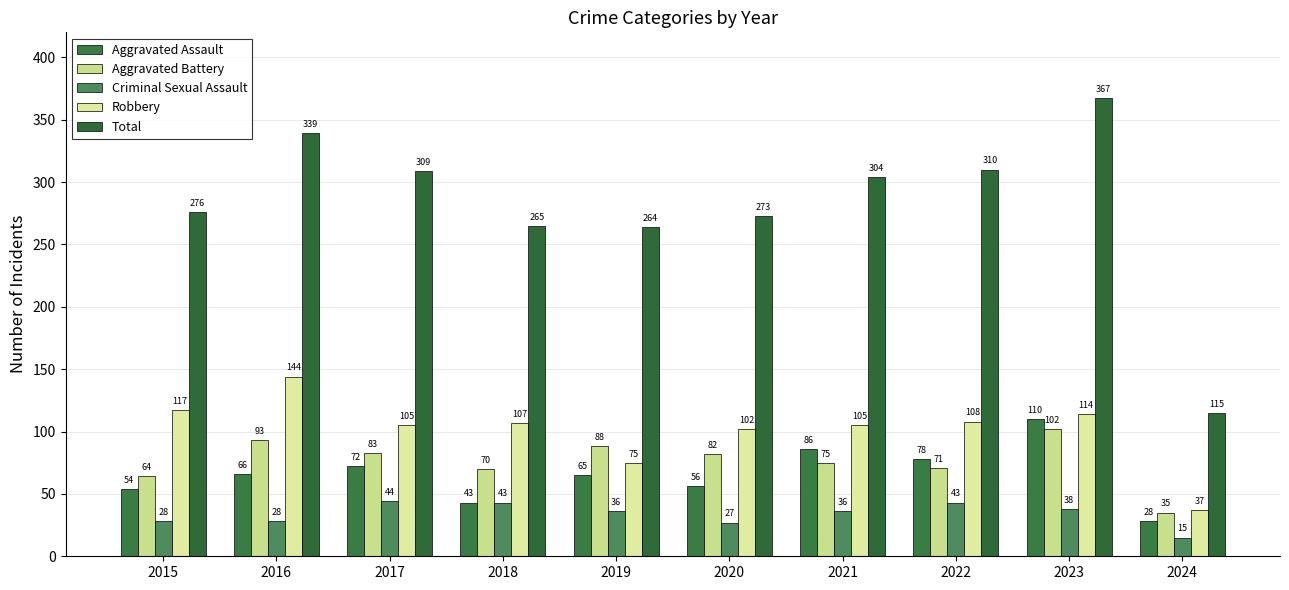

Which series has the widest spread of values?

Total